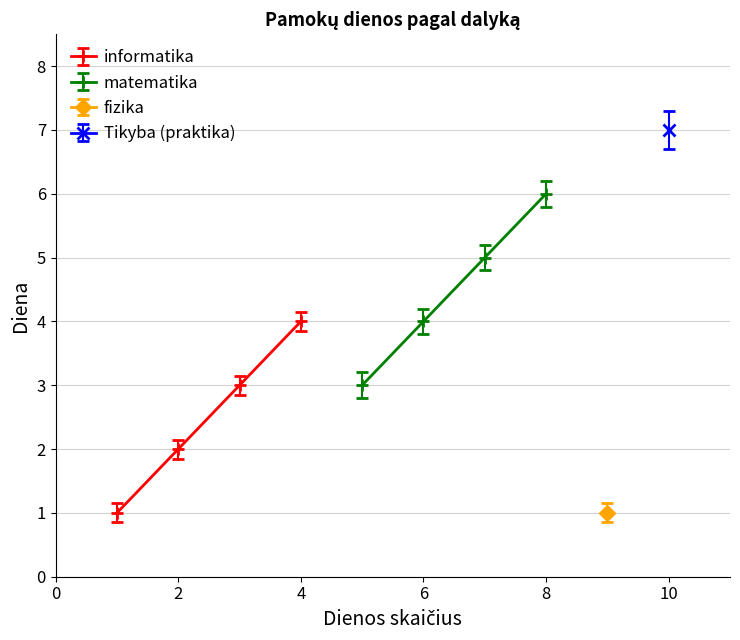

How many data points in informatika are less than 3?

2